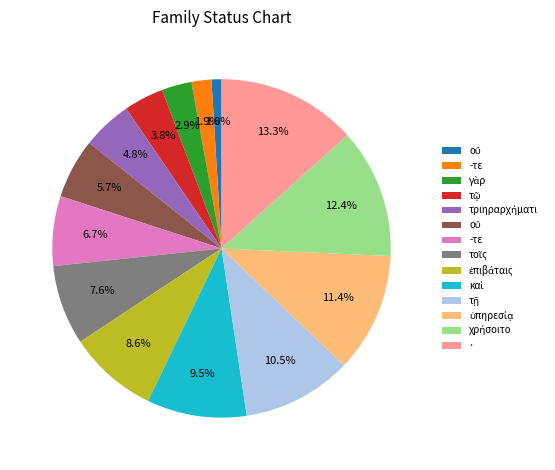

Is there a majority slice in this chart?

No